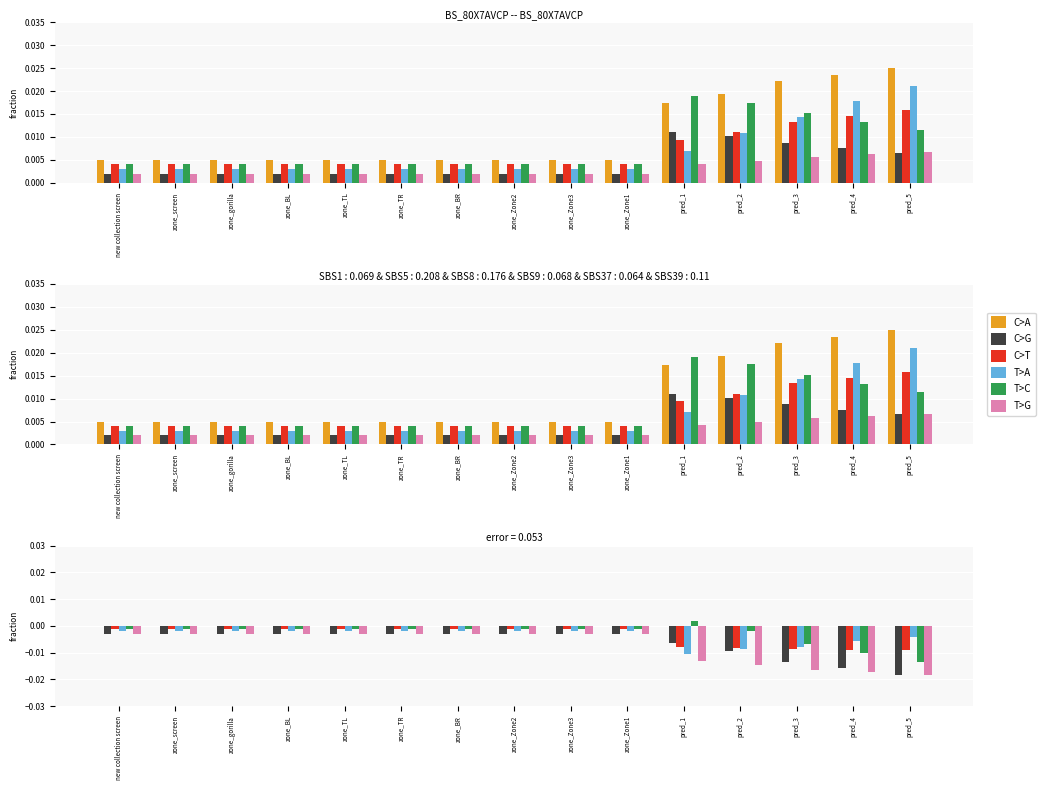

What are all the series names shown in the legend?

C>A, C>G, C>T, T>A, T>C, T>G